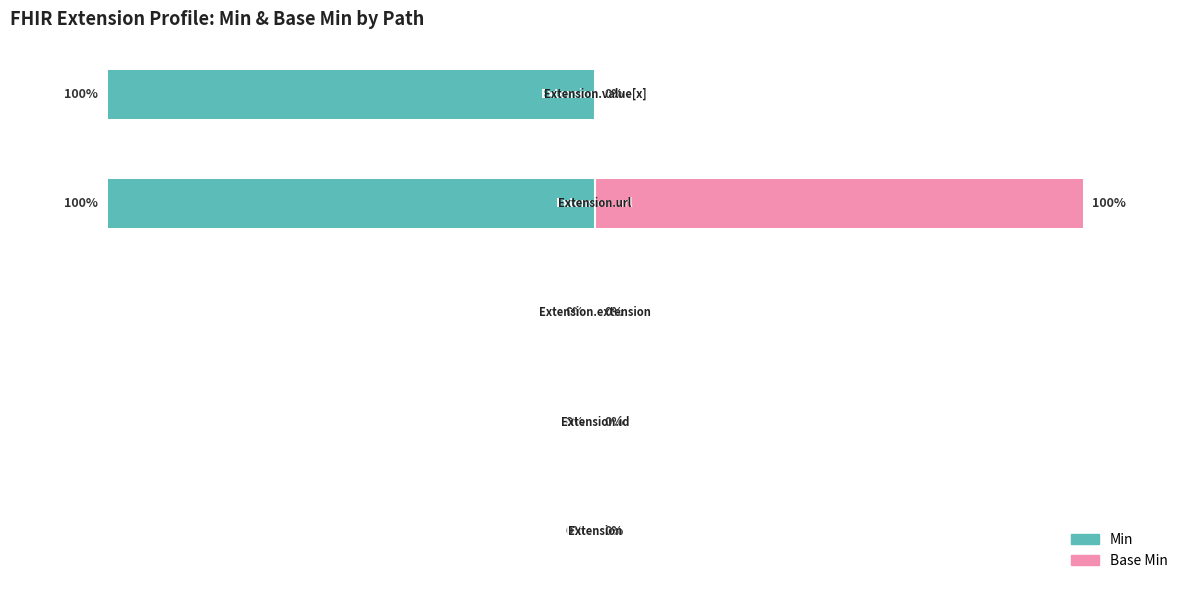

Is the value of Min at 3 greater than the value of Base Min at 1?

No